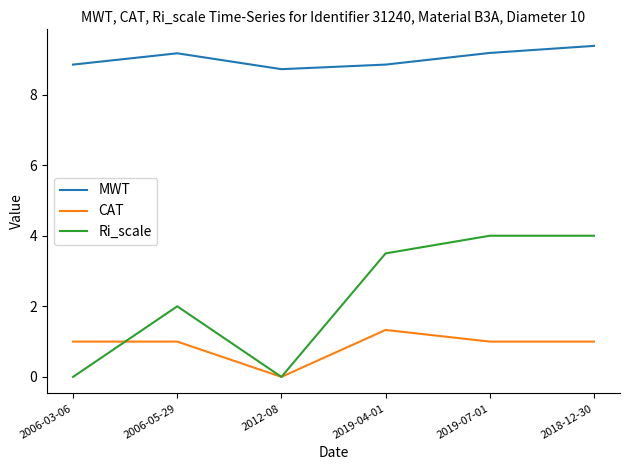

What position from the right is 2006-03-06?

6